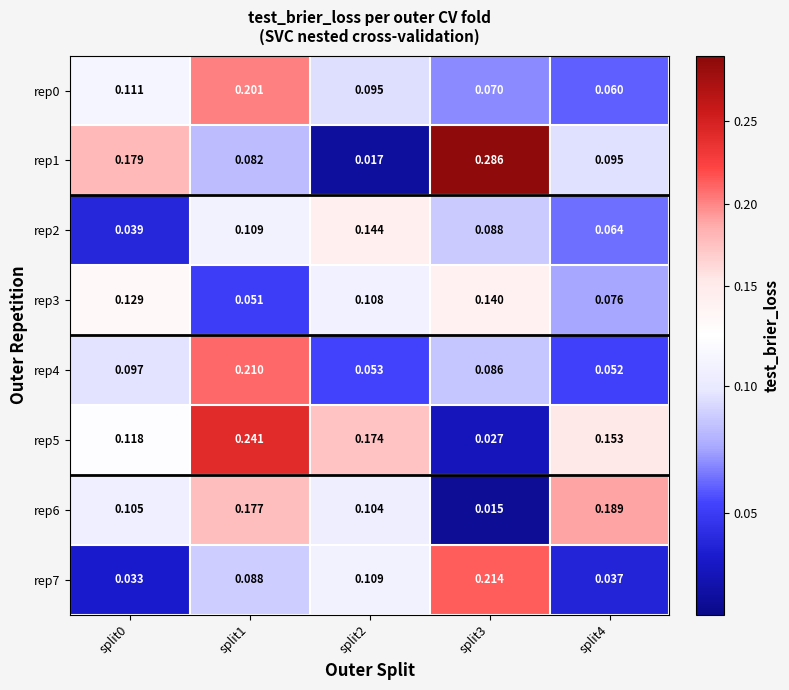

Is the value of rep4 at split1 greater than the value of rep5 at split2?

Yes